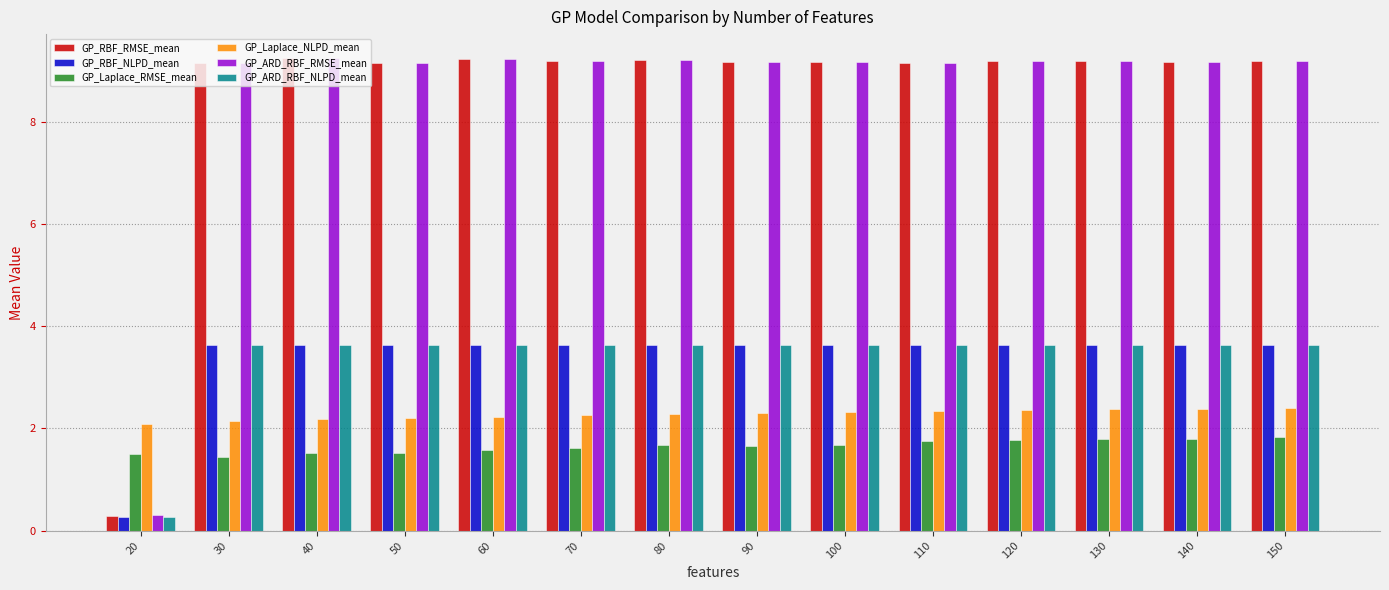

What is the sum of all GP_ARD_RBF_NLPD_mean values?

47.6